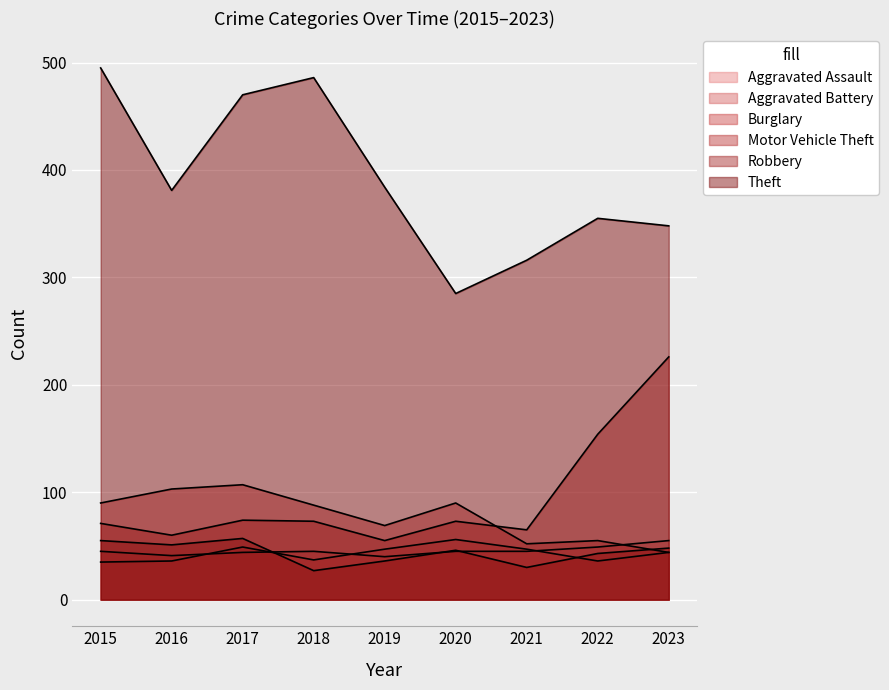

Where does the Aggravated Battery series first go above 44?

2017